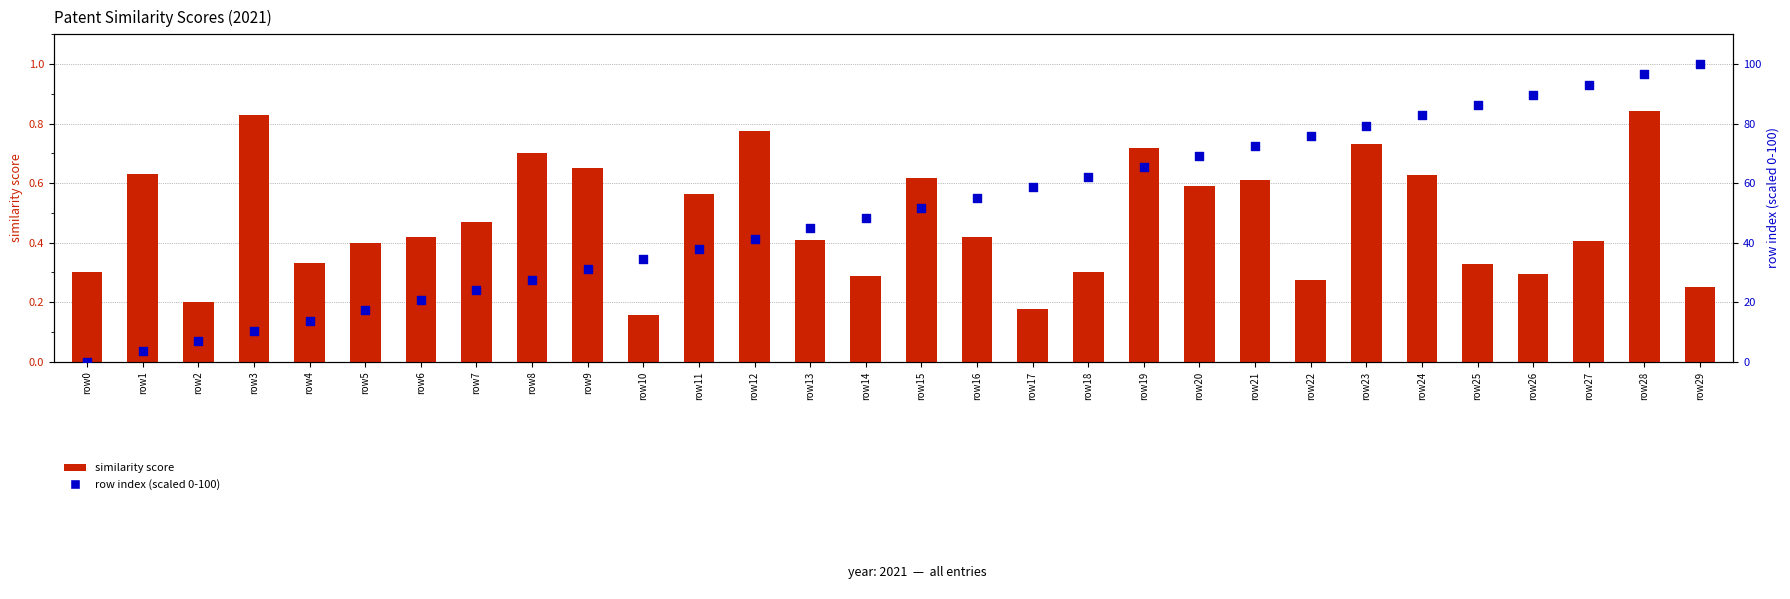

Which series reaches the maximum Y coordinate?

row index (scaled 0-100)